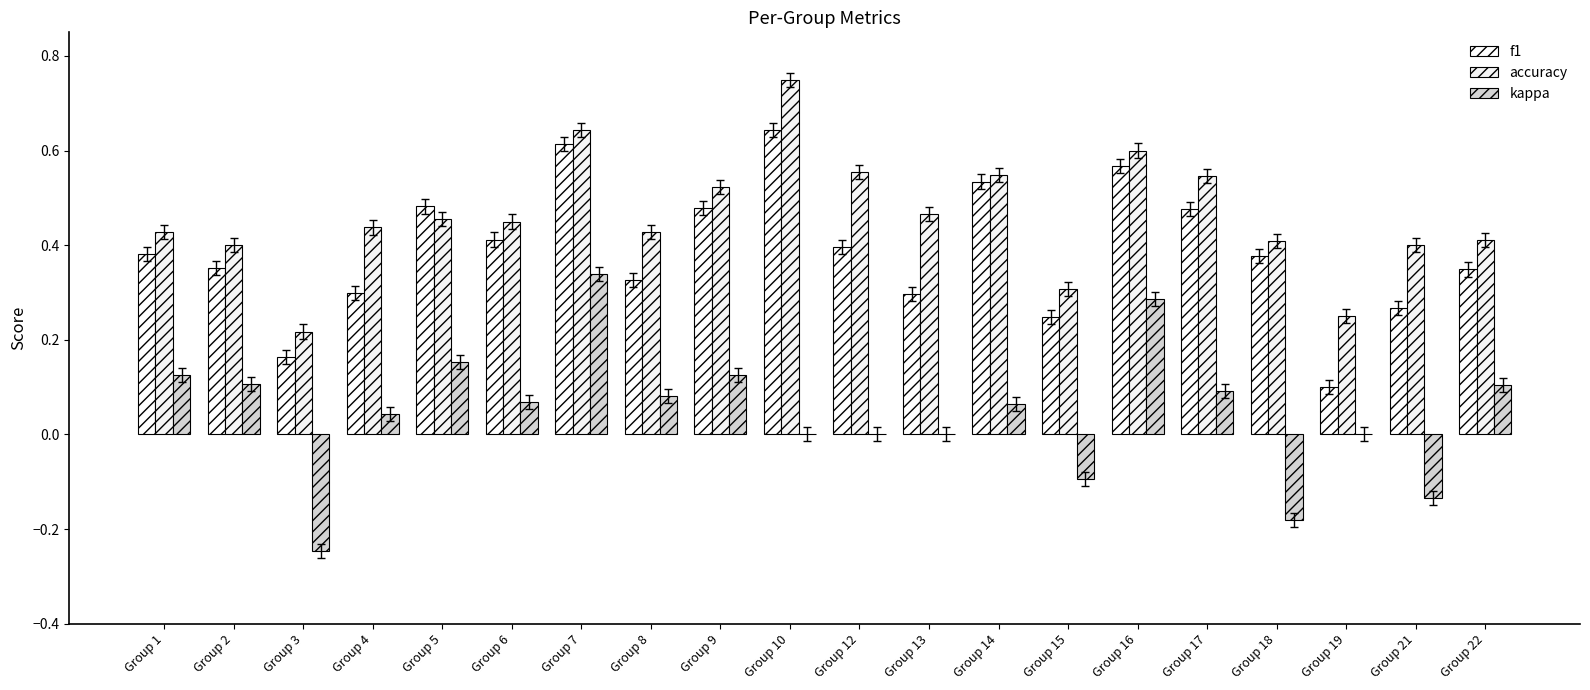

At how many categories does at least one series exceed 0?

20